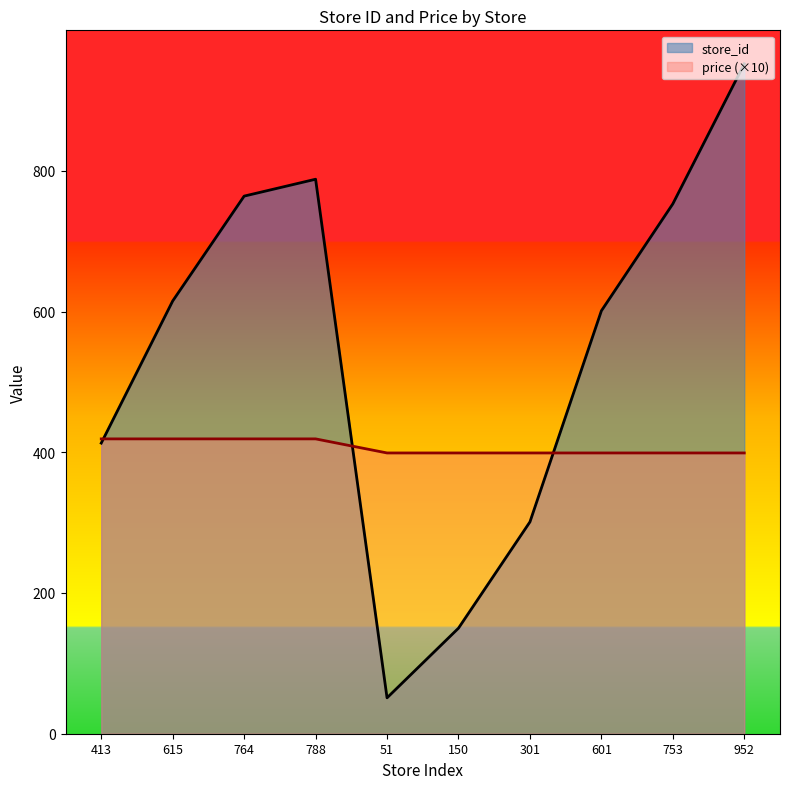

Which series has the largest total across all categories?

store_id